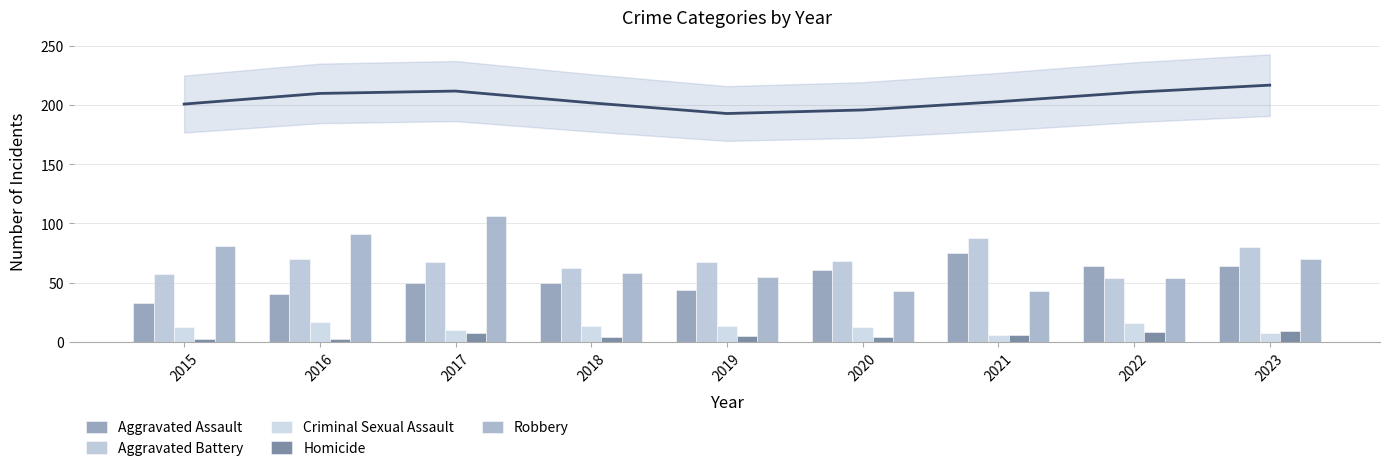

How many groups of bars are there?

9